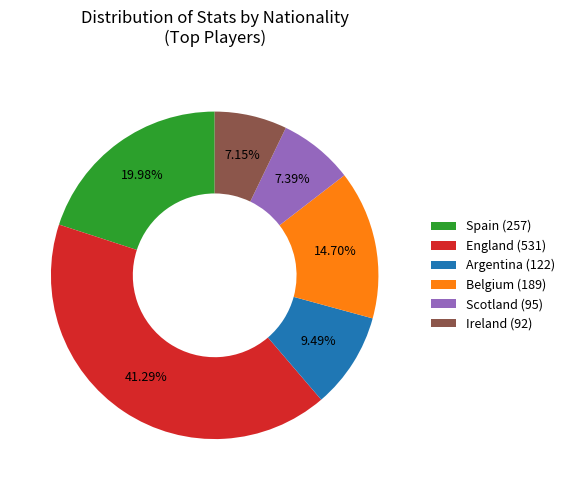

Do England (531) and Spain (257) together represent more than half of the pie?

Yes